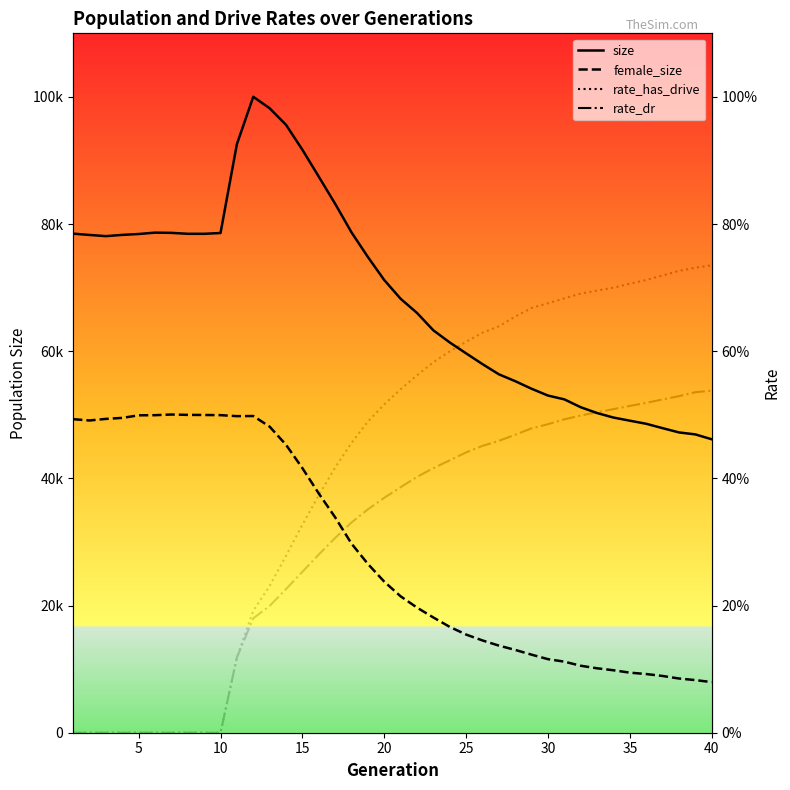

At how many categories does at least one series exceed 44378?

40